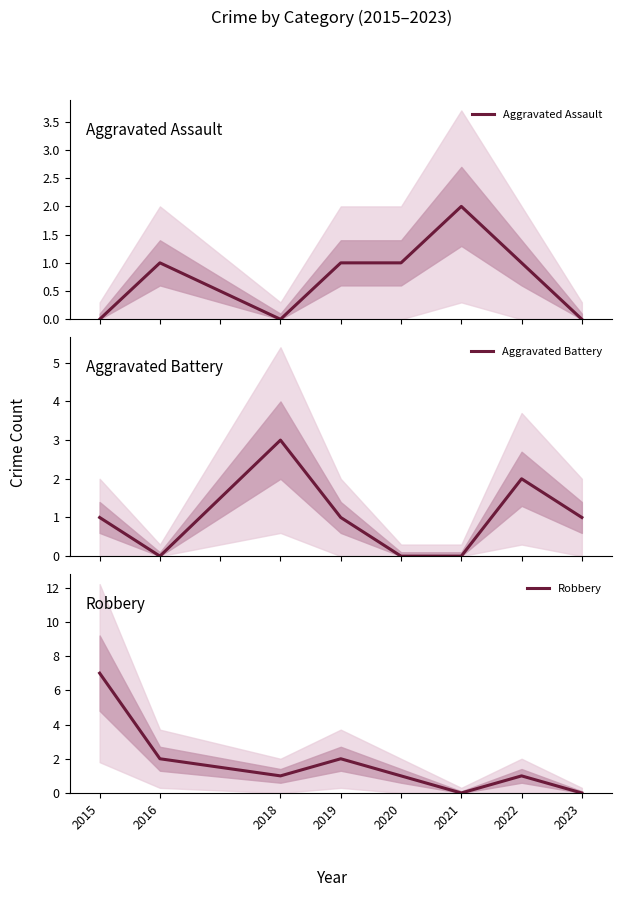

Is it true that Robbery equals 2 at 2019?

True